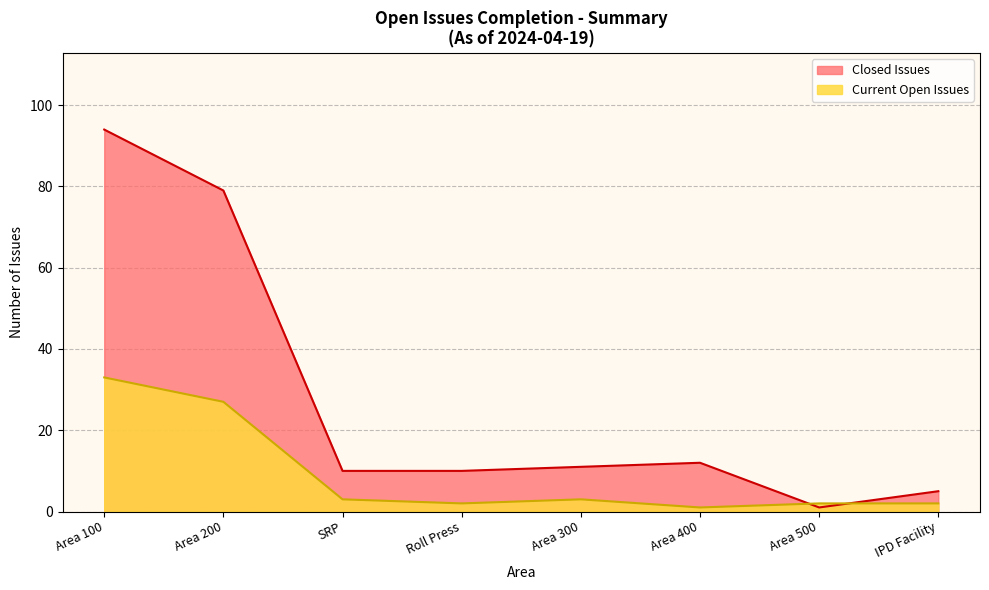

At which category does Current Open Issues reach its first local peak?

Area 300